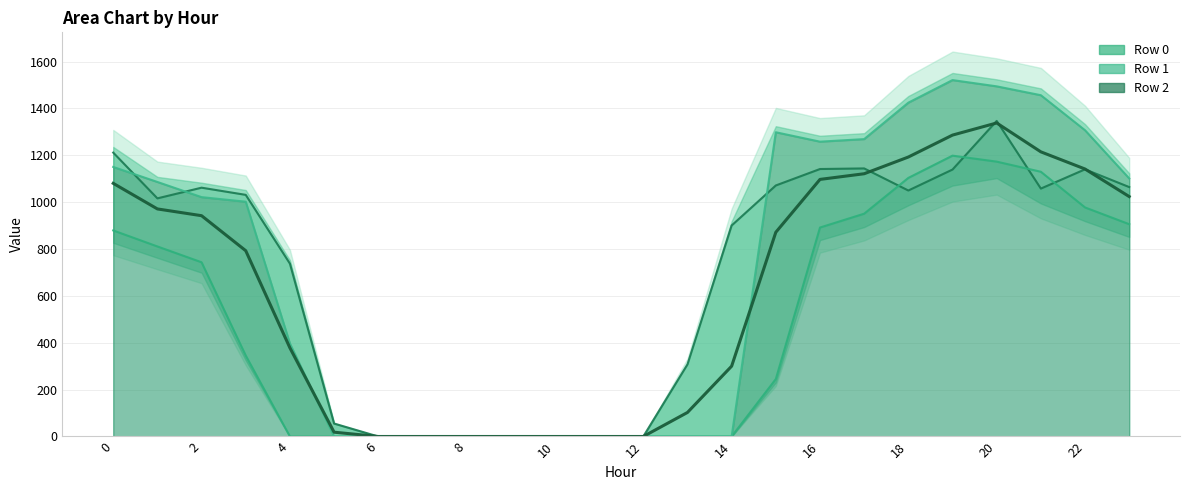

The value of Row 0 line at 6 is 573.8. True or false?

False